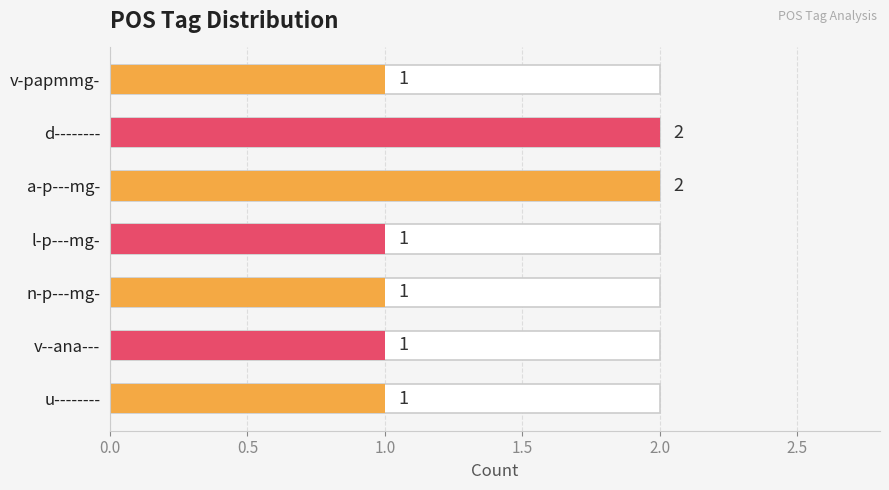

Reading left to right, what are all the values shown in this chart?

1	2	2	1	1	1	1